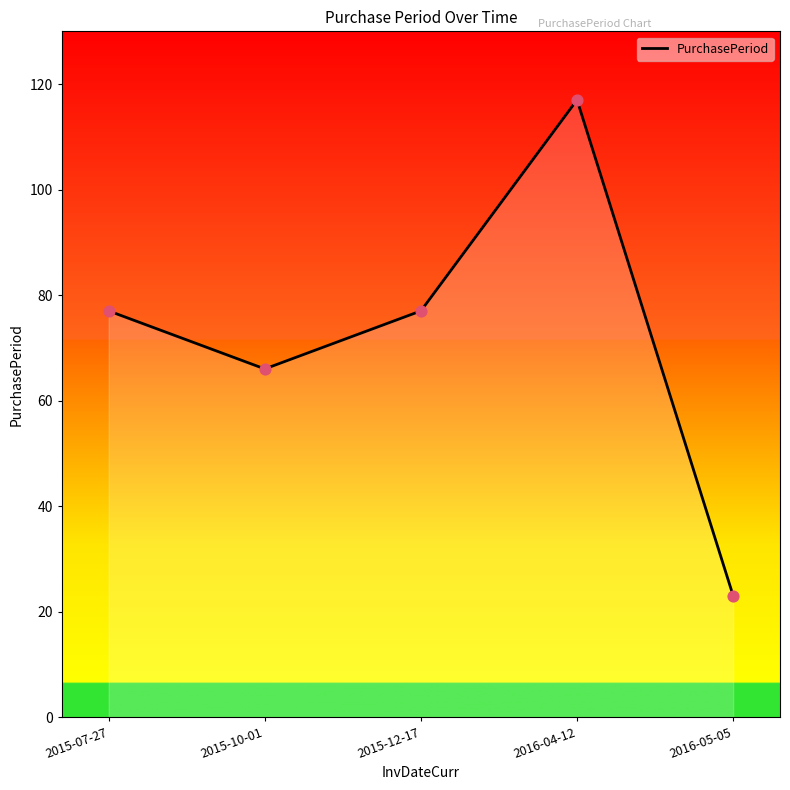

Approximately how many times larger is the value at 2016-04-12 compared to 2015-07-27?

1.5